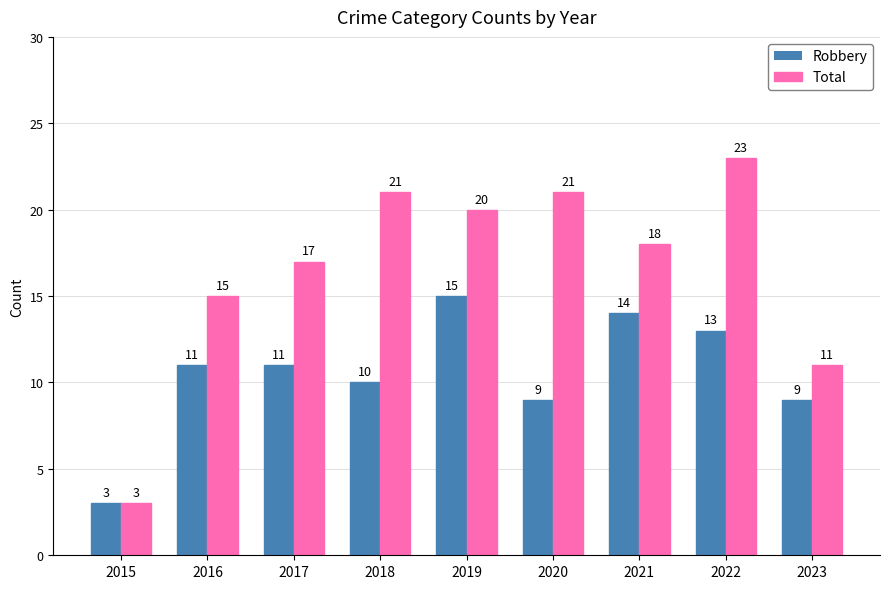

Which label corresponds to the largest value in the chart?

2022